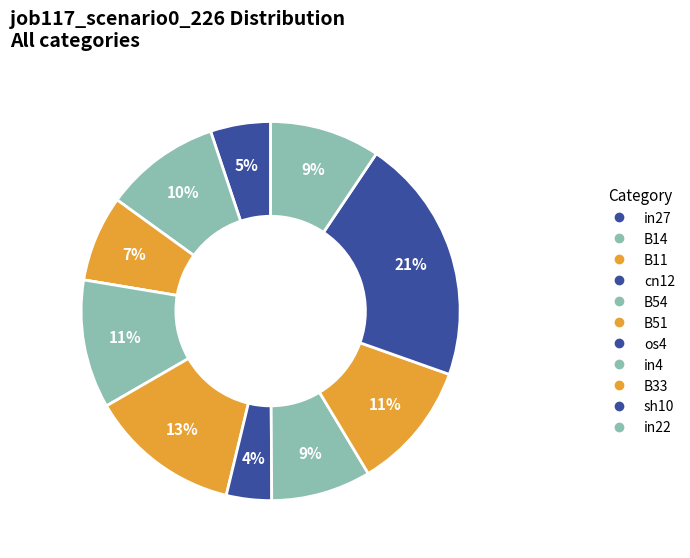

Is it true that in22 is 1% of the pie?

False